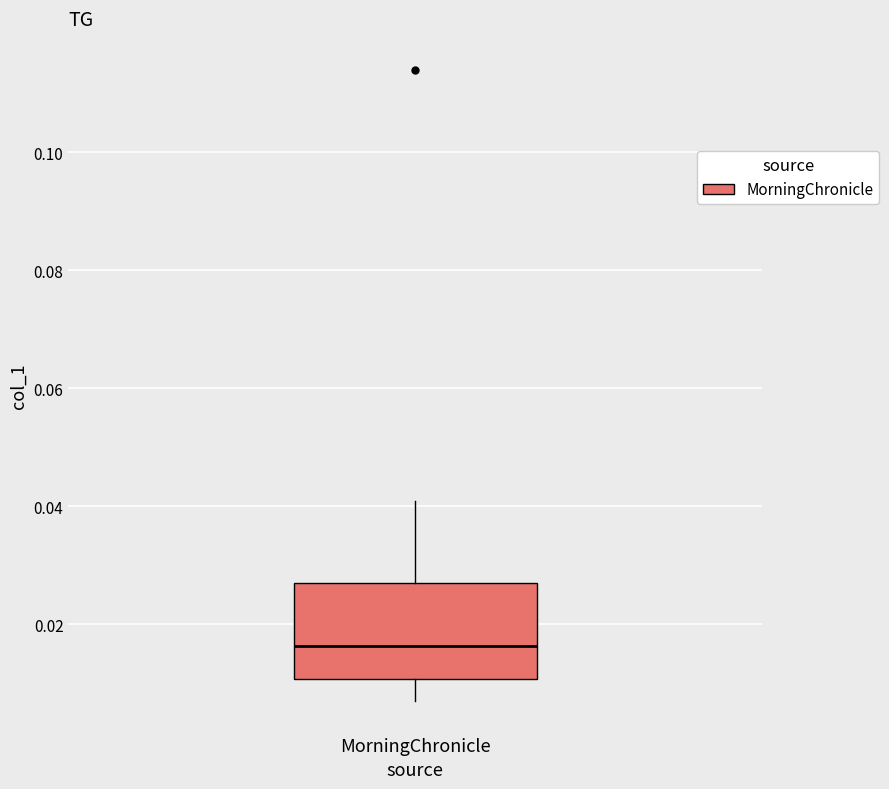

Transcribe this box plot: give where the median line is, the range the box spans, and where the two whiskers end, as read against the y-axis. The values are not printed on the chart, so give them approximately, as read against the axis.

median 0.016, box 0.010 to 0.028, whiskers 0.008 to 0.040